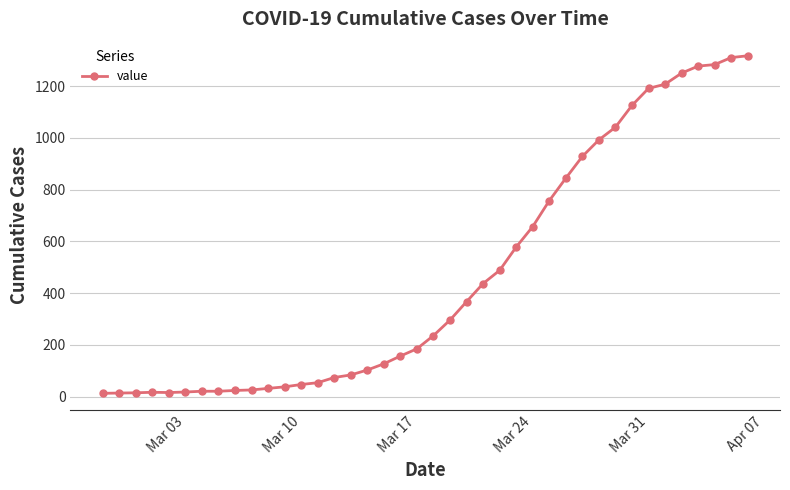

What is the sum of all values?

18667